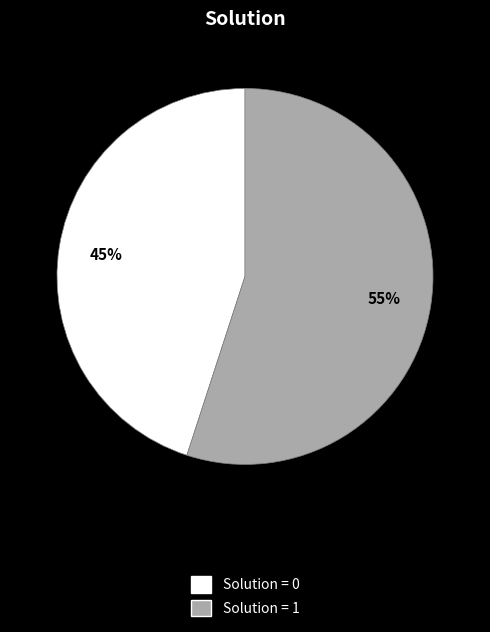

Is there any slice that represents more than half of the pie?

Yes